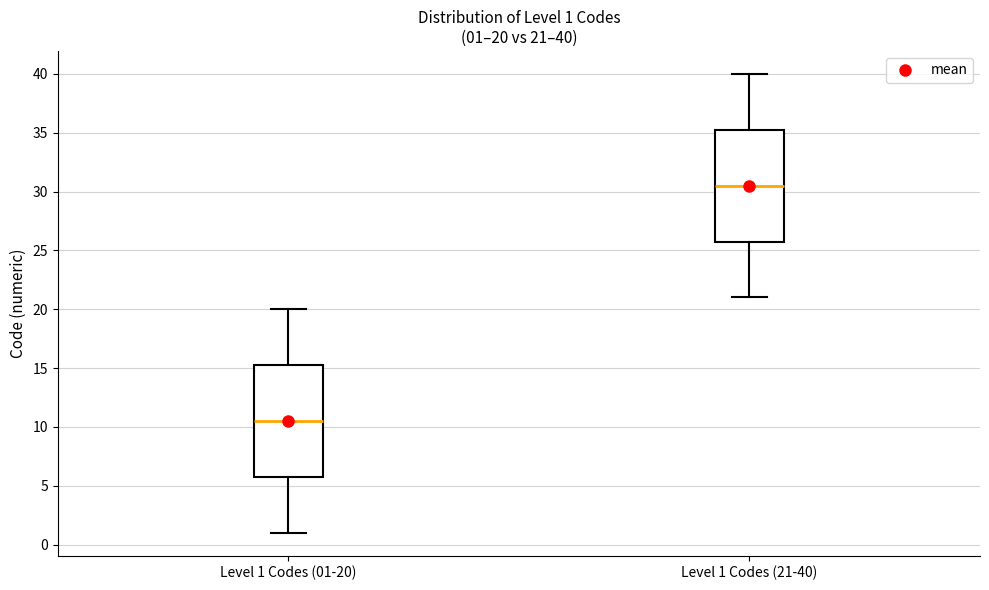

Which box's median line is the highest?

Level 1 Codes (21-40)